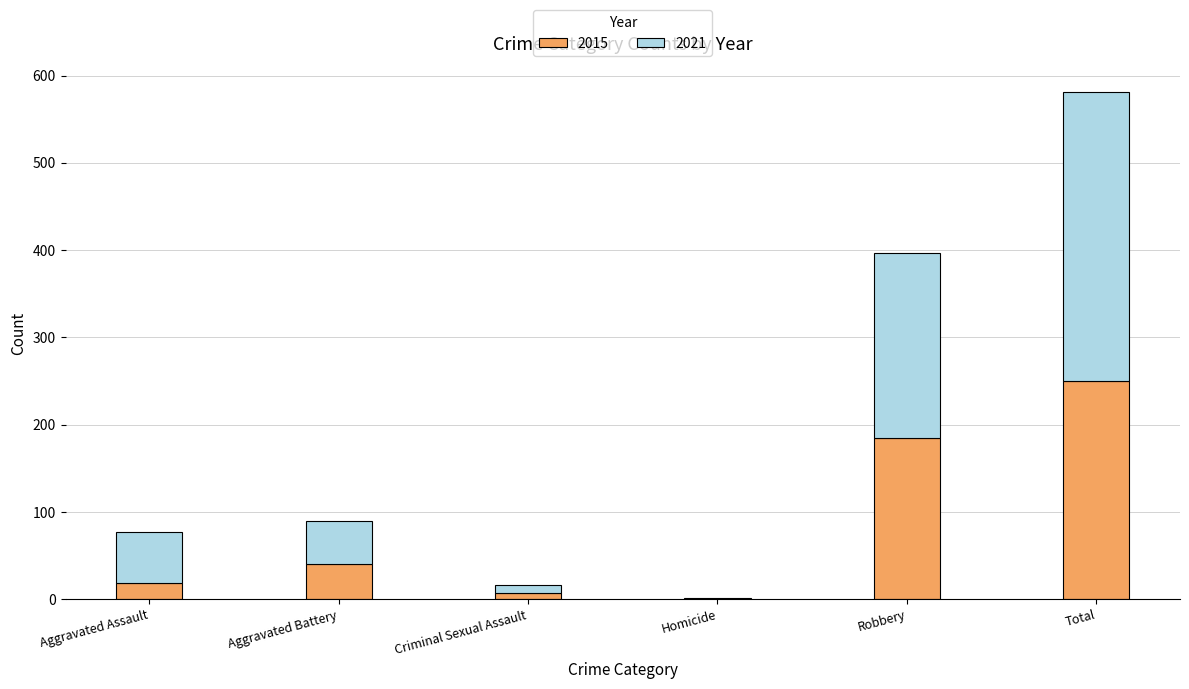

What is the total value across all series at Total?

581